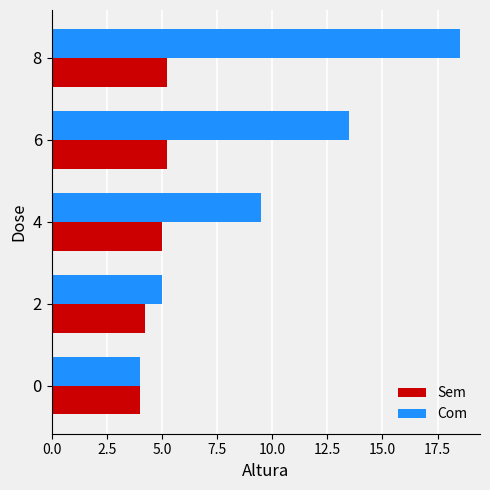

What is the total value across all series at 6?

18.8